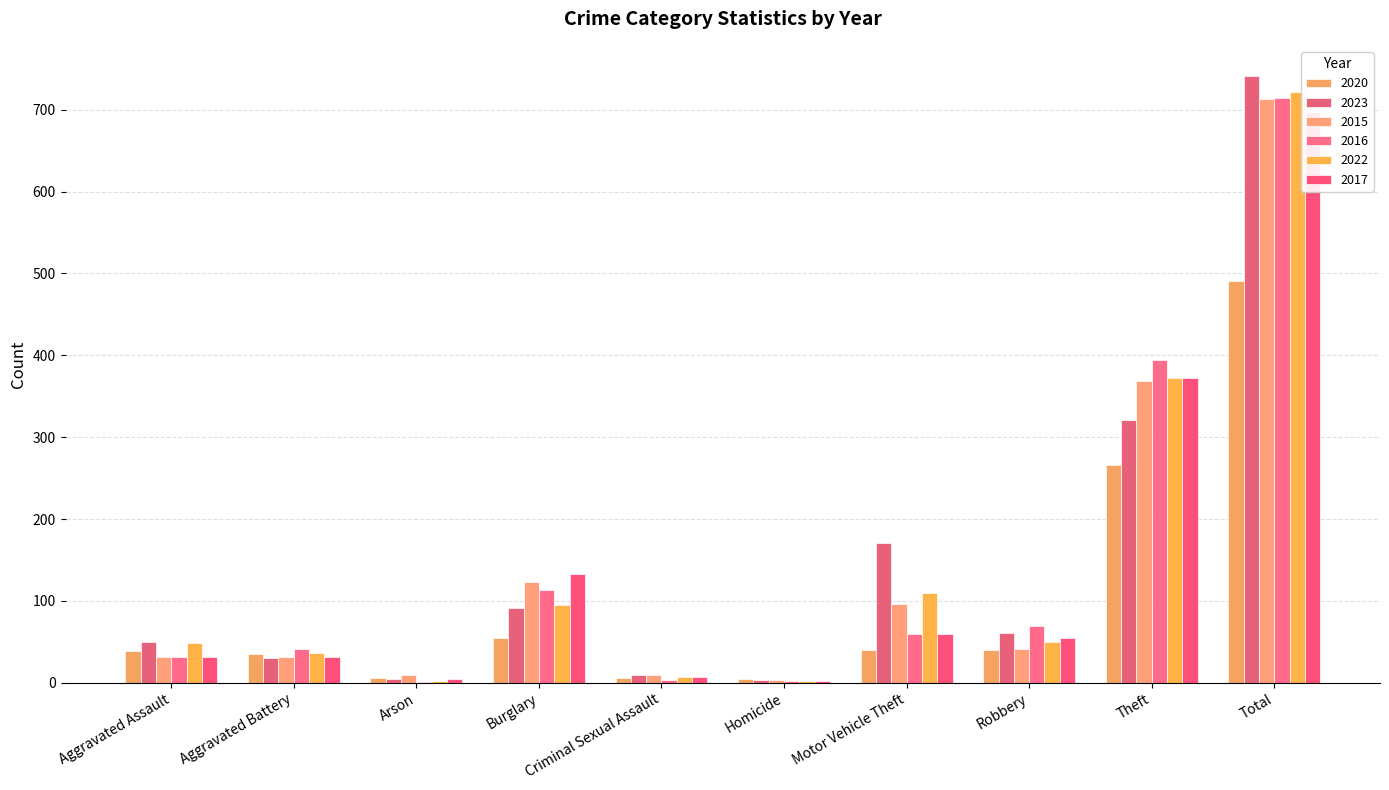

Is the value of 2016 at Motor Vehicle Theft greater than the value of 2020 at Total?

No